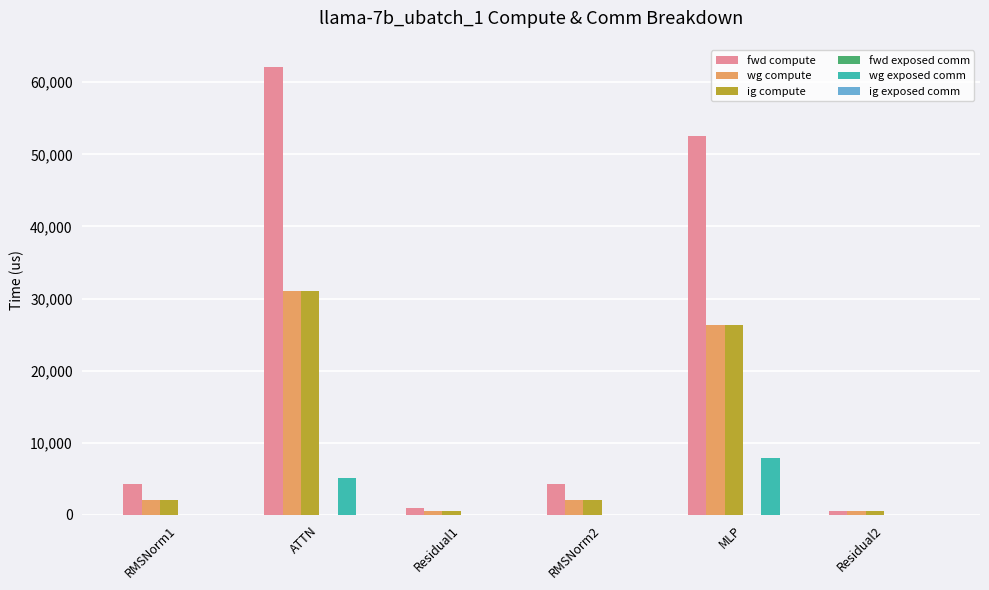

Which series has the largest total across all categories?

fwd compute